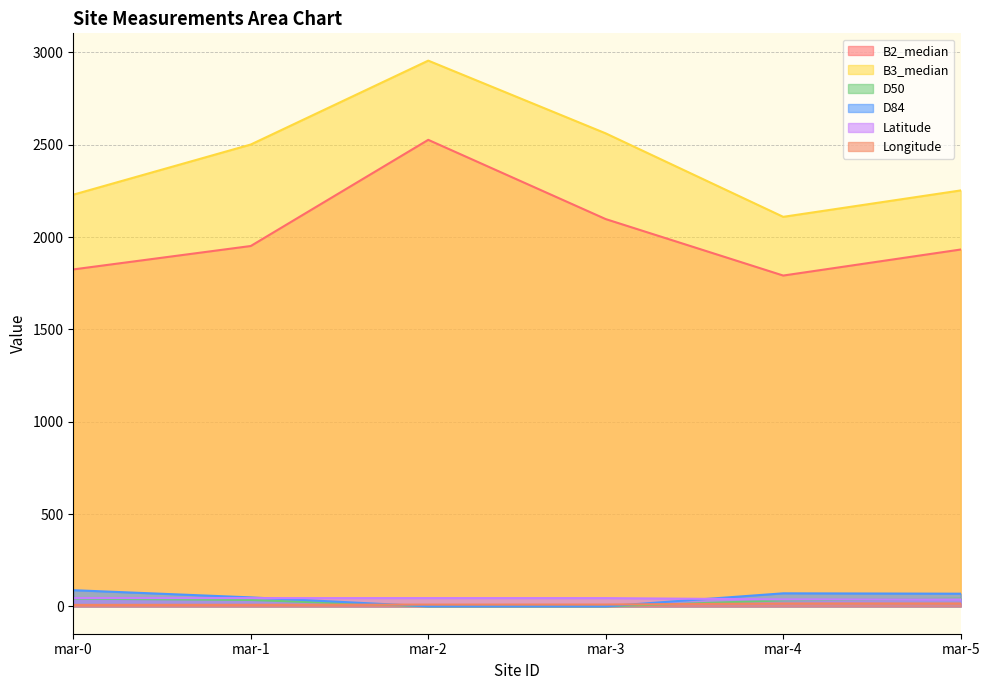

How many lines are shown in the chart?

6